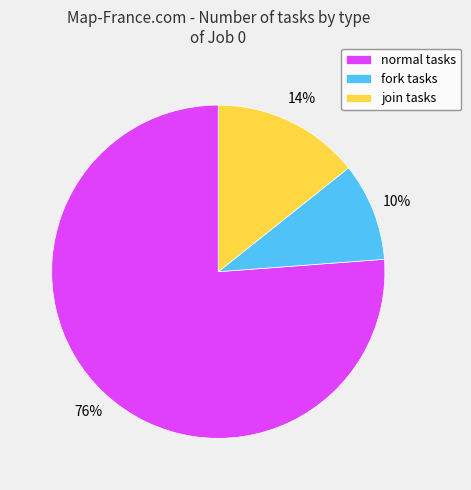

Is the sum of join and fork greater than half?

No